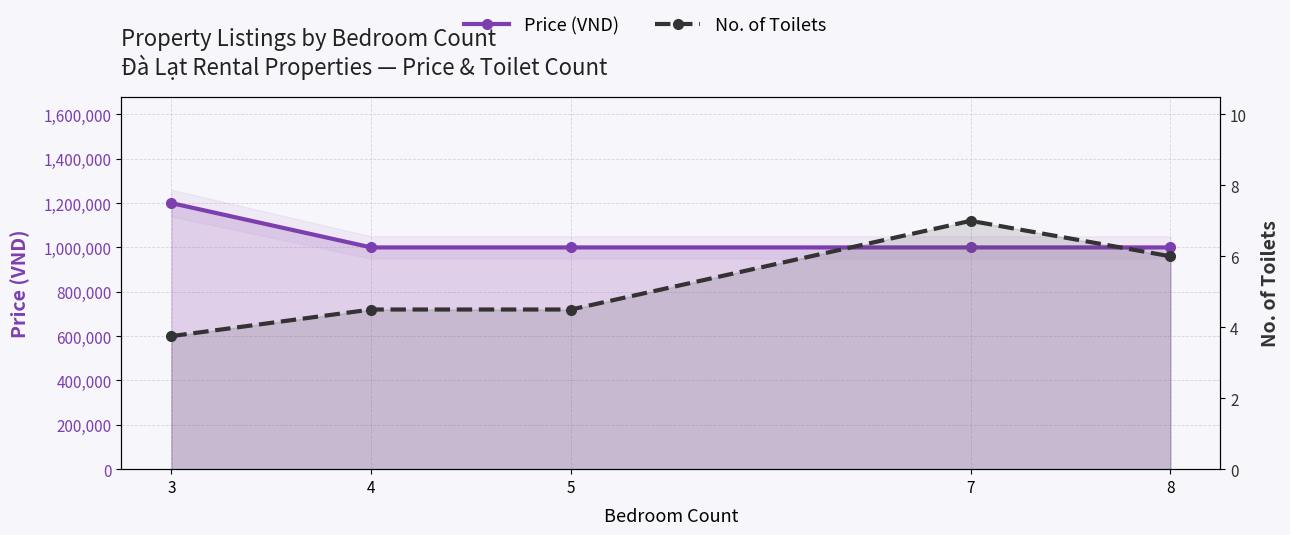

What is the highest value of the No. of Toilets series?

7.0